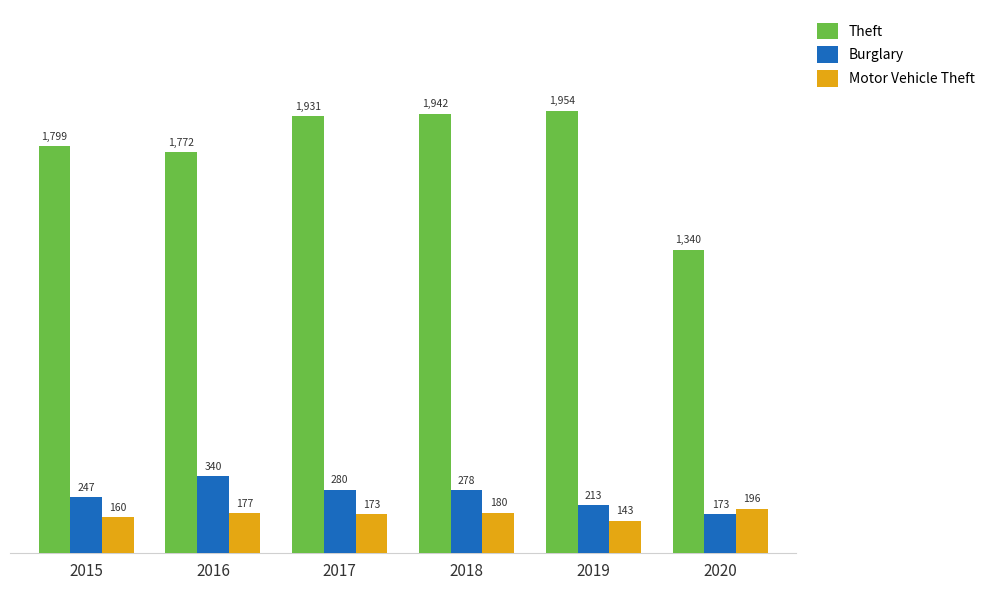

How many groups of bars are there?

6